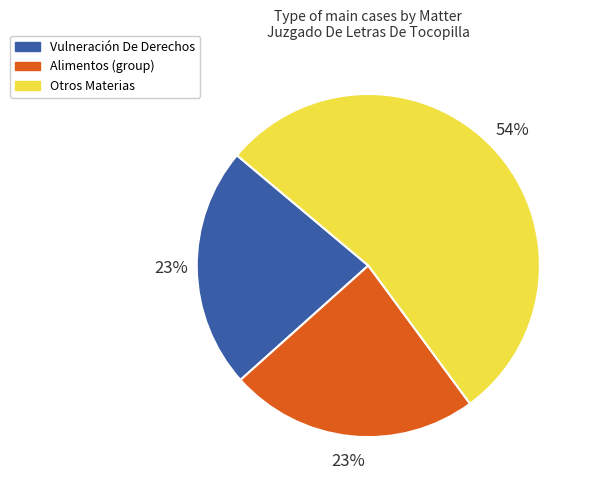

Does any single category account for the majority?

Yes